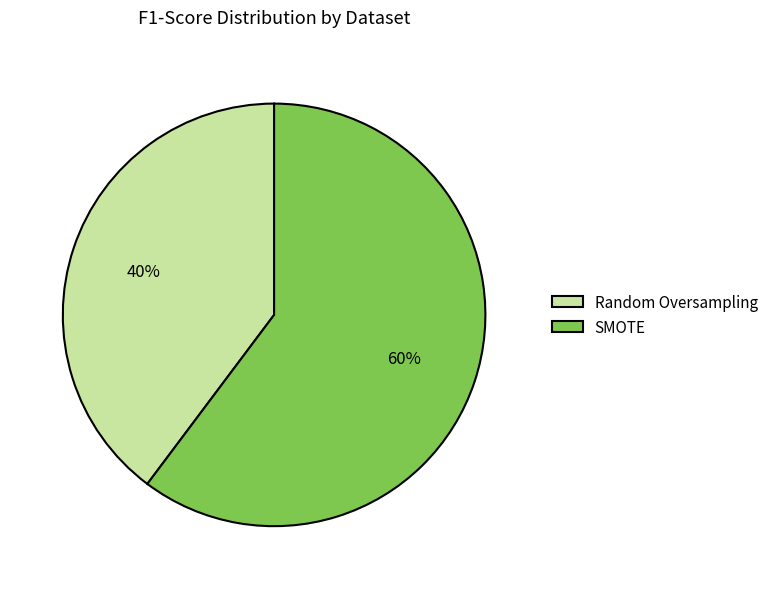

To the nearest percent, what is the difference between the Random Oversampling and SMOTE slice percentages?

20%